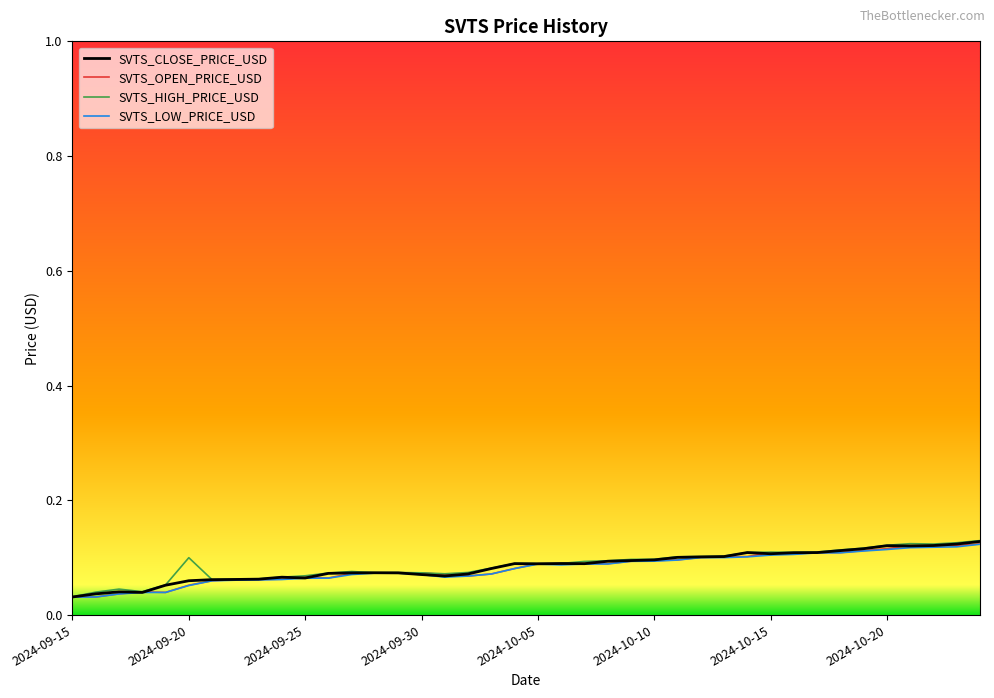

Reading left to right, transcribe all the data shown in this chart.

SVTS_CLOSE_PRICE_USD: 0.0	0.0	0.0	0.0	0.1	0.1	0.1	0.1	0.1	0.1	0.1	0.1	0.1	0.1	0.1	0.1	0.1	0.1	0.1	0.1	0.1	0.1	0.1	0.1	0.1	0.1	0.1	0.1	0.1	0.1	0.1	0.1	0.1	0.1	0.1	0.1	0.1	0.1	0.1	0.1
SVTS_OPEN_PRICE_USD: 0.0	0.0	0.0	0.0	0.0	0.1	0.1	0.1	0.1	0.1	0.1	0.1	0.1	0.1	0.1	0.1	0.1	0.1	0.1	0.1	0.1	0.1	0.1	0.1	0.1	0.1	0.1	0.1	0.1	0.1	0.1	0.1	0.1	0.1	0.1	0.1	0.1	0.1	0.1	0.1
SVTS_HIGH_PRICE_USD: 0.0	0.0	0.0	0.0	0.1	0.1	0.1	0.1	0.1	0.1	0.1	0.1	0.1	0.1	0.1	0.1	0.1	0.1	0.1	0.1	0.1	0.1	0.1	0.1	0.1	0.1	0.1	0.1	0.1	0.1	0.1	0.1	0.1	0.1	0.1	0.1	0.1	0.1	0.1	0.1
SVTS_LOW_PRICE_USD: 0.0	0.0	0.0	0.0	0.0	0.1	0.1	0.1	0.1	0.1	0.1	0.1	0.1	0.1	0.1	0.1	0.1	0.1	0.1	0.1	0.1	0.1	0.1	0.1	0.1	0.1	0.1	0.1	0.1	0.1	0.1	0.1	0.1	0.1	0.1	0.1	0.1	0.1	0.1	0.1